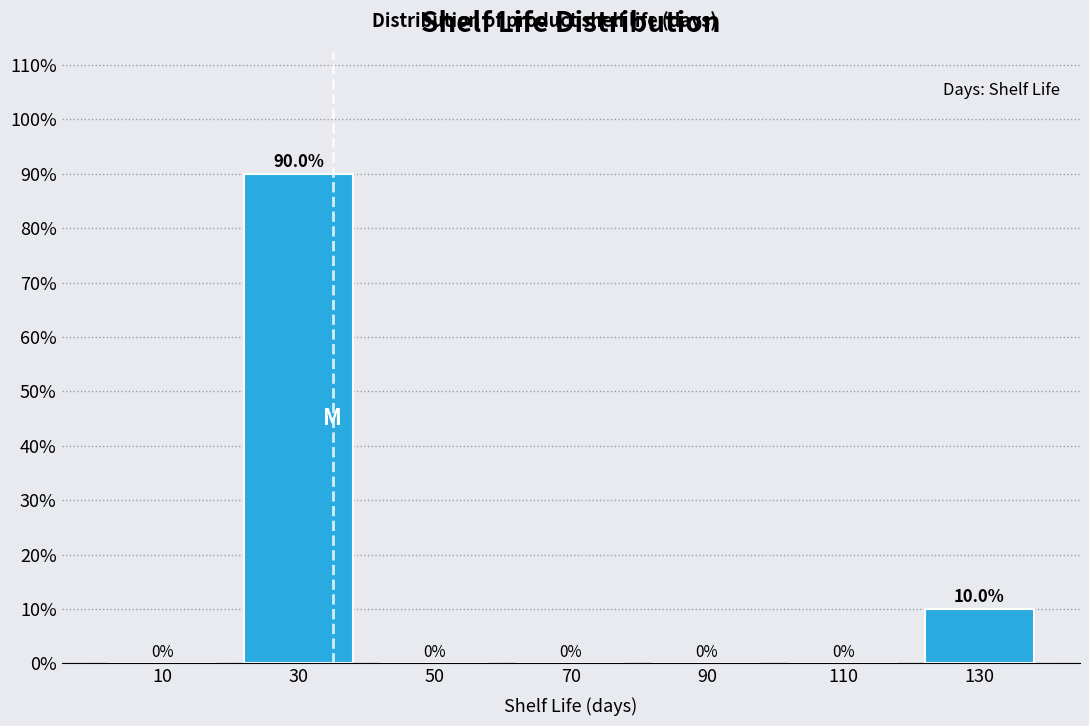

Over which range of the x-axis is the bar tallest?

20 to 40